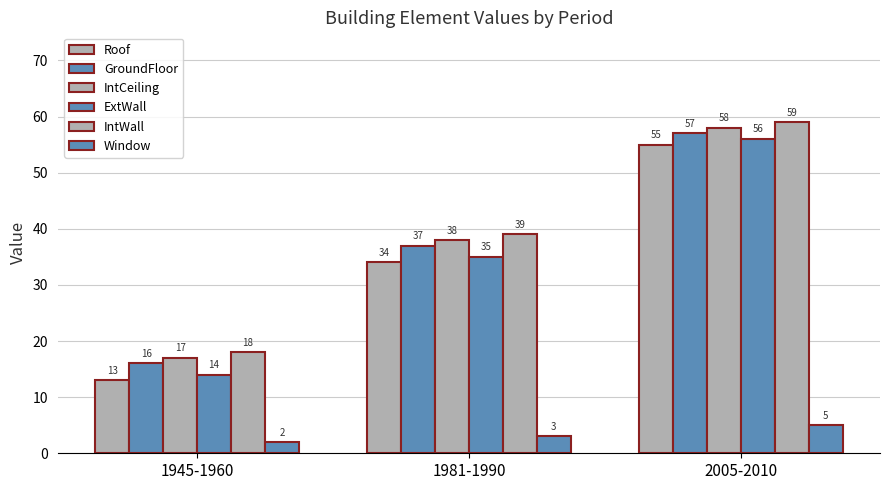

How many ExtWall values are between 14 and 56?

3